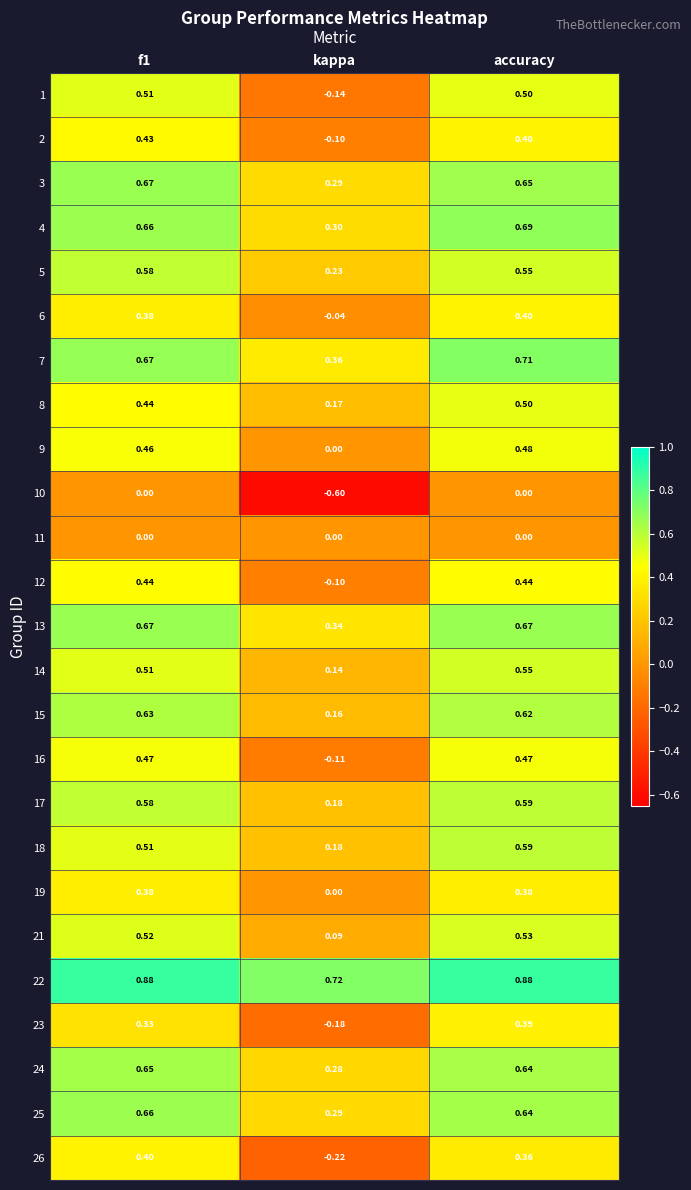

Is the value of 4 at kappa greater than the value of 11 at f1?

Yes